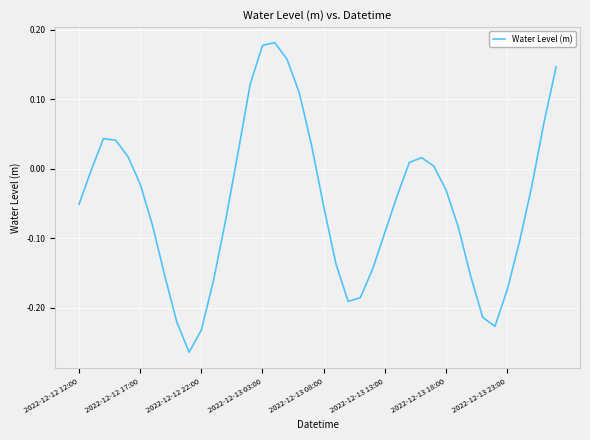

What is the difference between the second highest and minimum values?

0.4